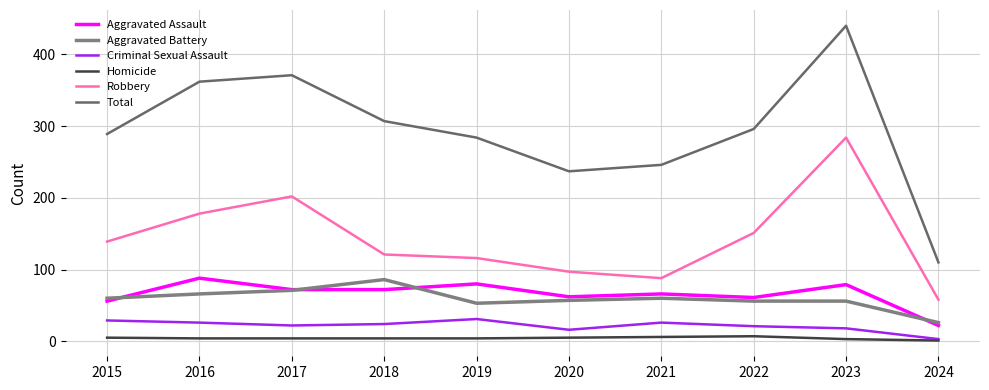

What is the greatest value displayed?

440